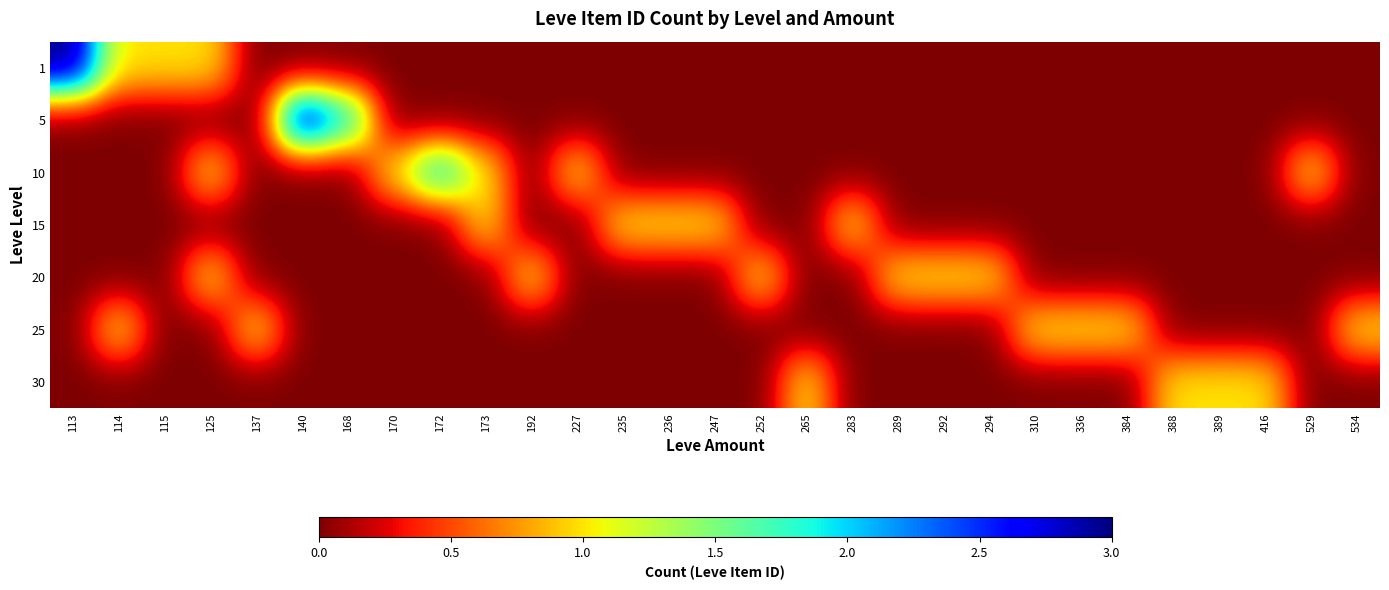

What is the difference between the highest and lowest values at 235?

1